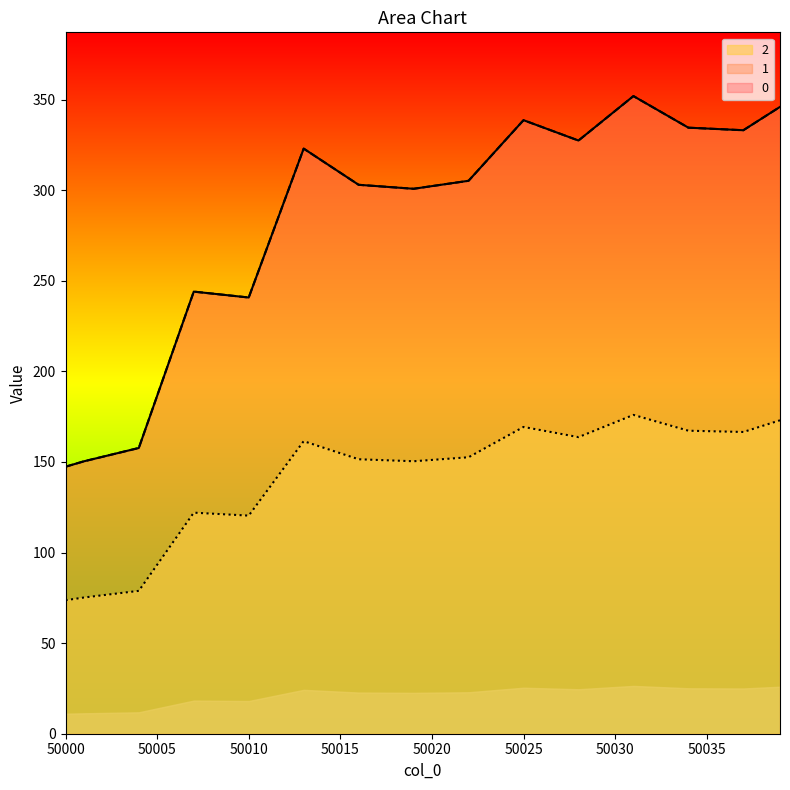

What is the value of the 1 point at the 10th from the left?

241.9